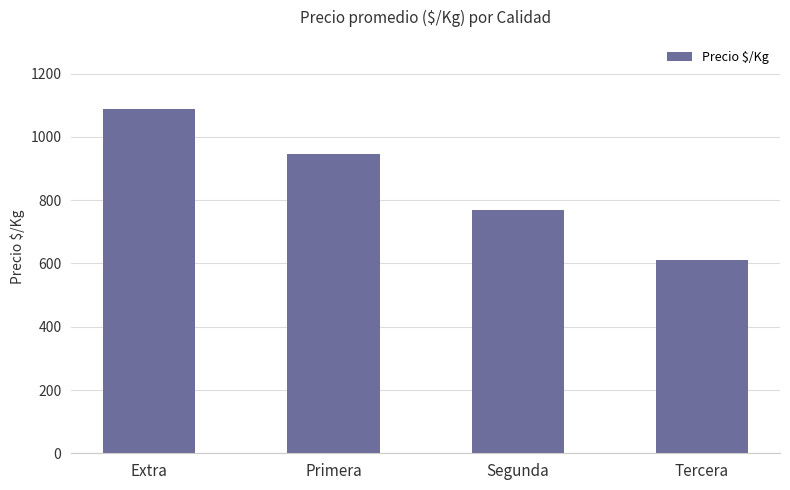

Approximately how many times larger is the value at Tercera compared to Primera?

0.6